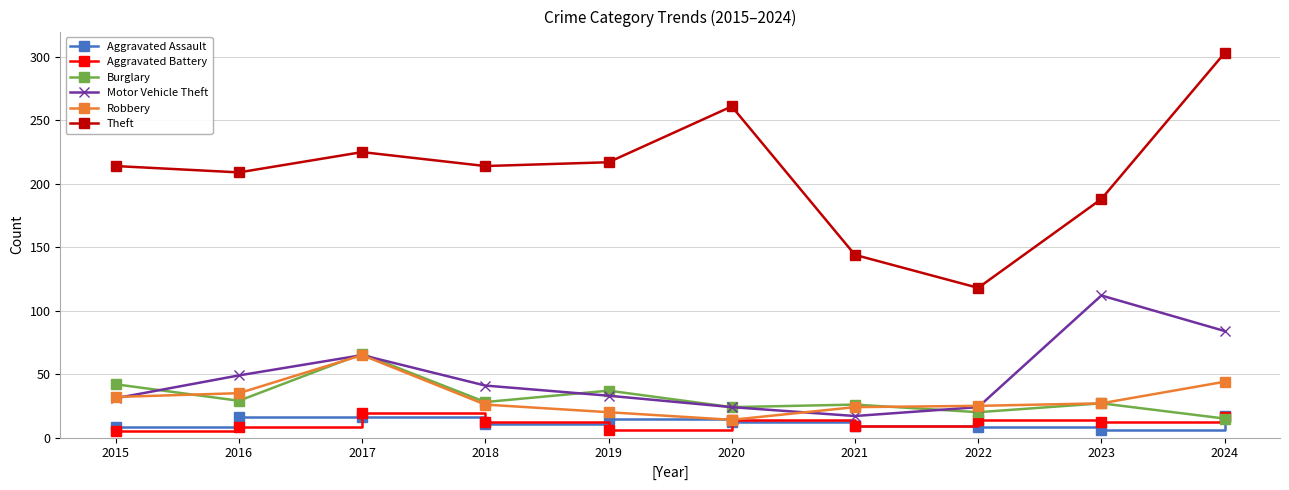

What is the highest value of the Motor Vehicle Theft series?

112